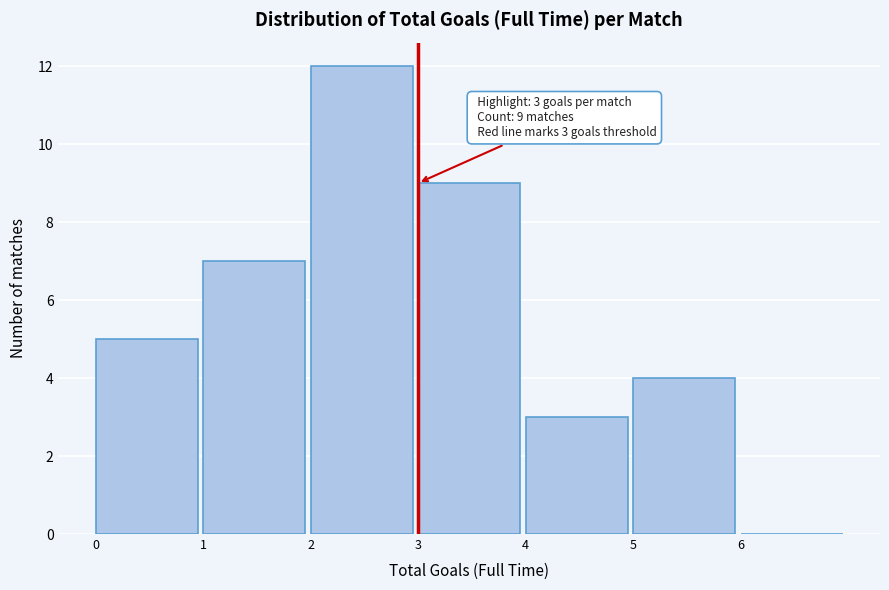

Which range on the x-axis has the tallest bar?

2 to 3